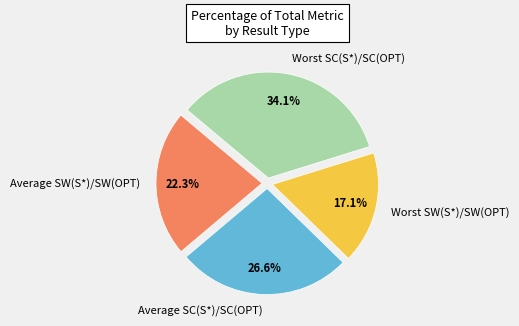

Does Worst SC(S*)/SC(OPT) represent more than half of the total?

No